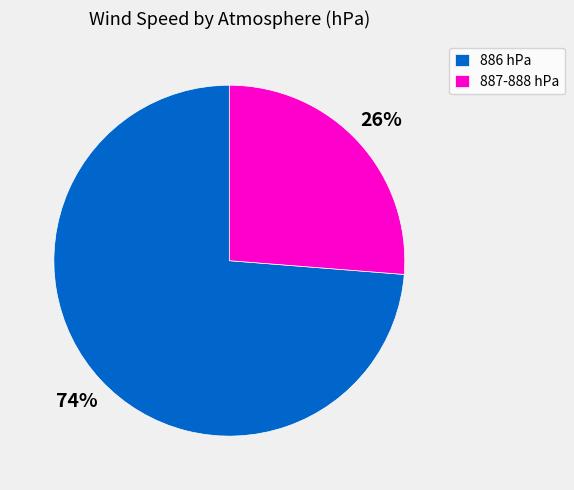

To the nearest percent, what is the average slice percentage?

50%